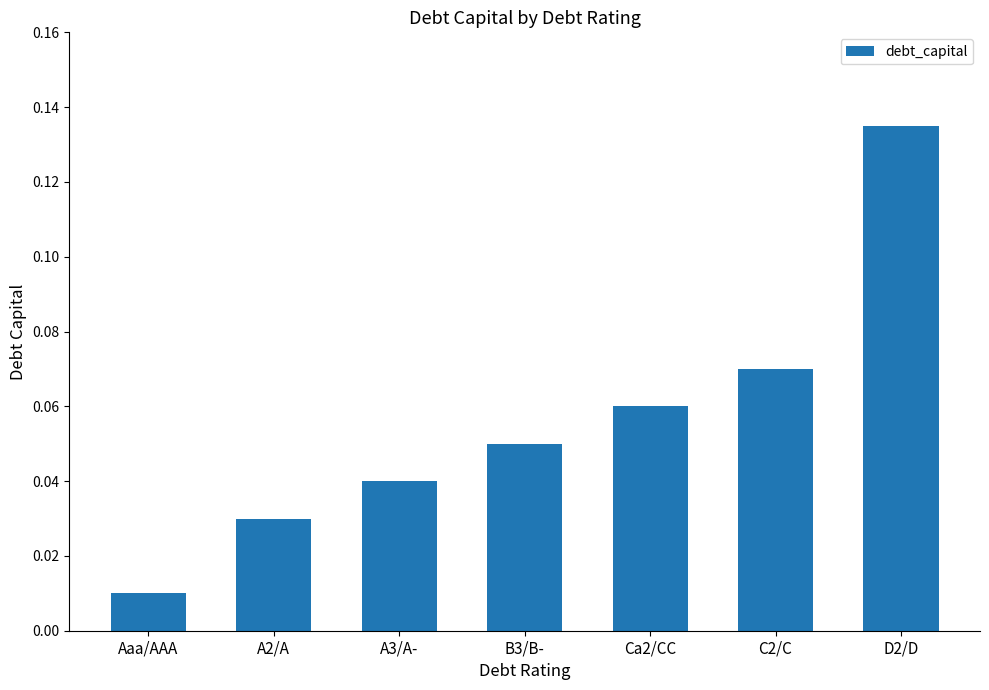

What is the label of the 4th bar from the right?

B3/B-